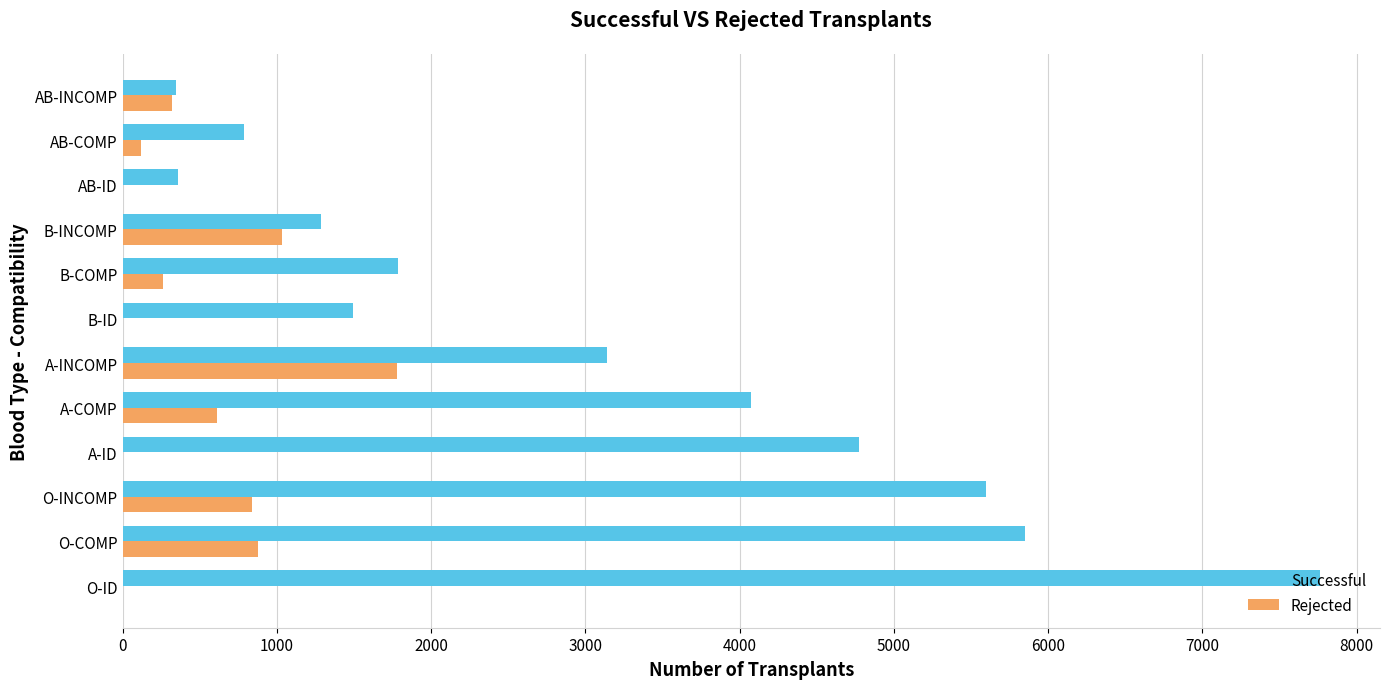

What is the sum of the Rejected values at A-COMP and O-INCOMP?

1447.1